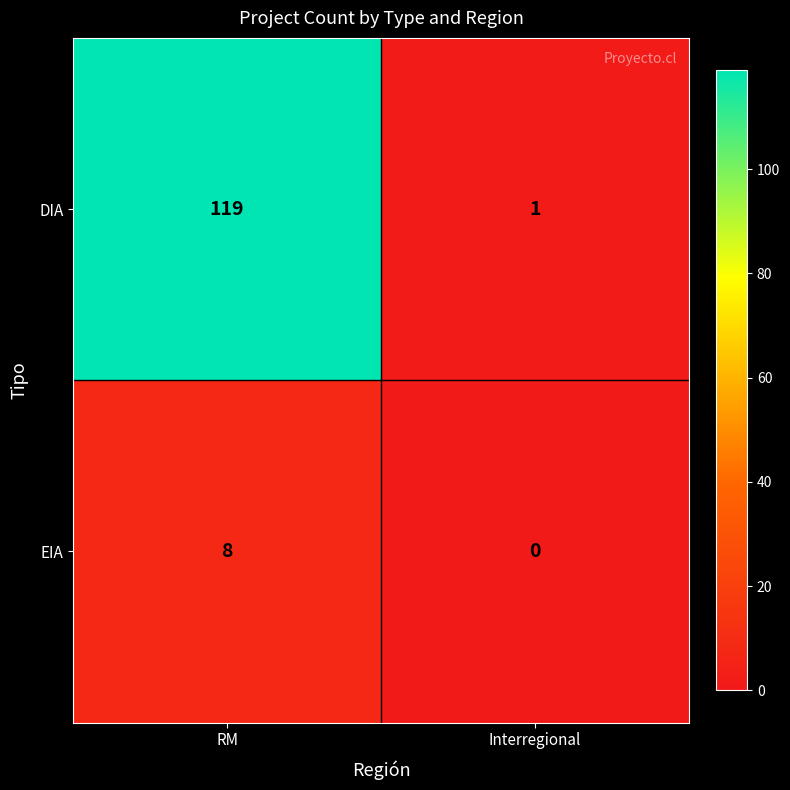

Count the number of data series in this chart.

2